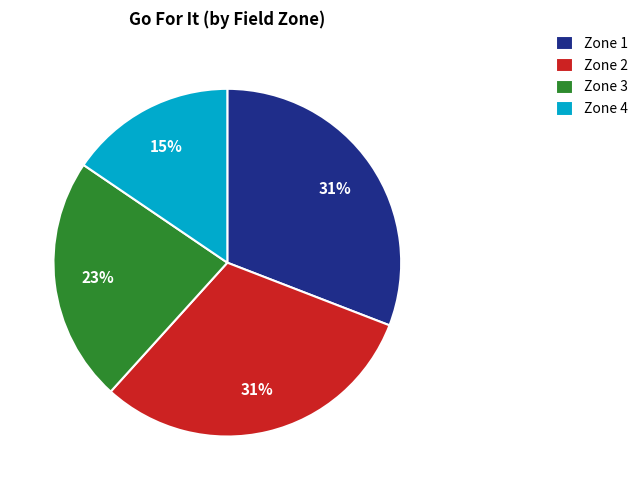

Is there a majority slice in this chart?

No